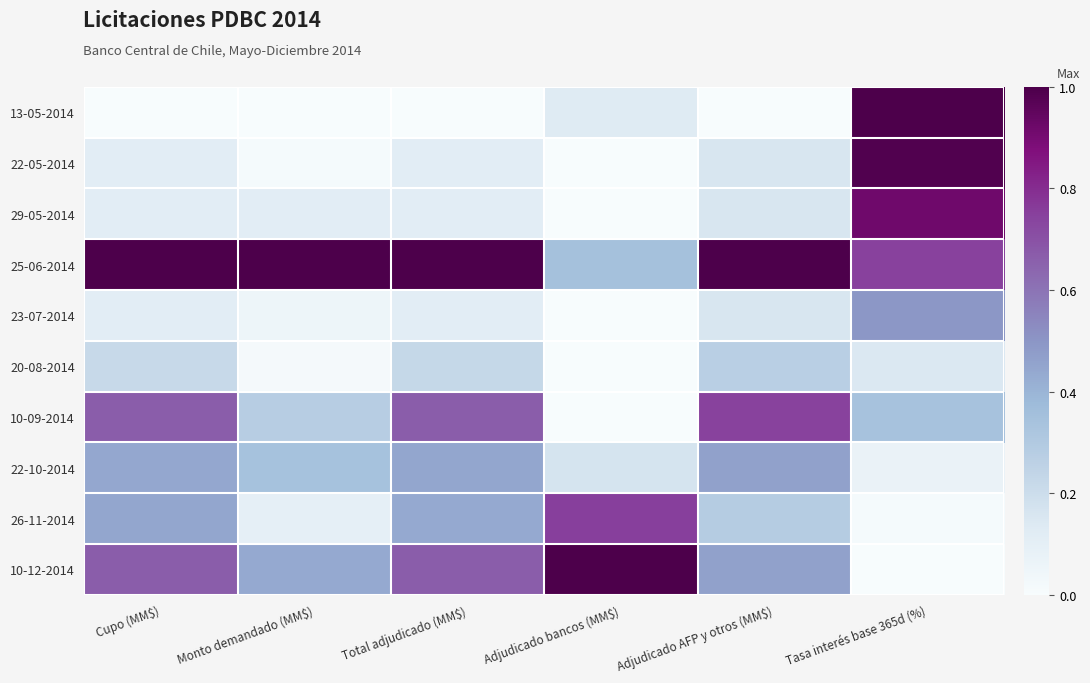

At Total adjudicado (MM$), list the series in order from smallest to largest.

13-05-2014, 22-05-2014, 29-05-2014, 23-07-2014, 20-08-2014, 26-11-2014, 22-10-2014, 10-09-2014, 10-12-2014, 25-06-2014